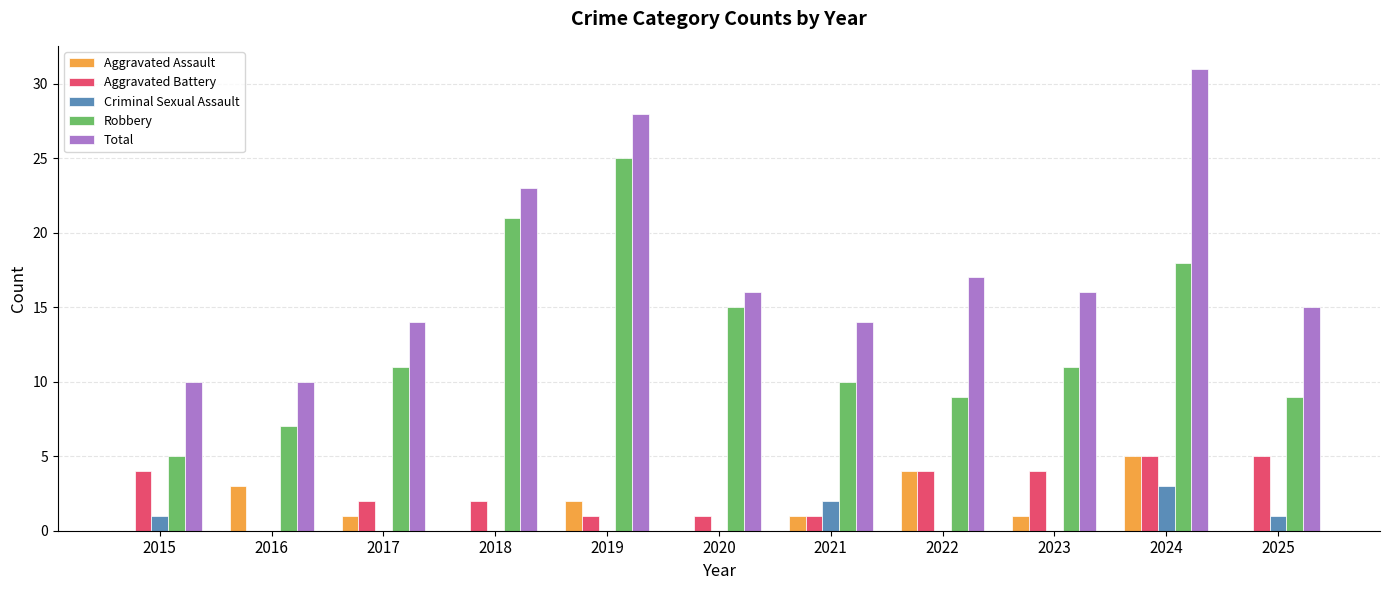

What is the maximum value shown in the chart?

31